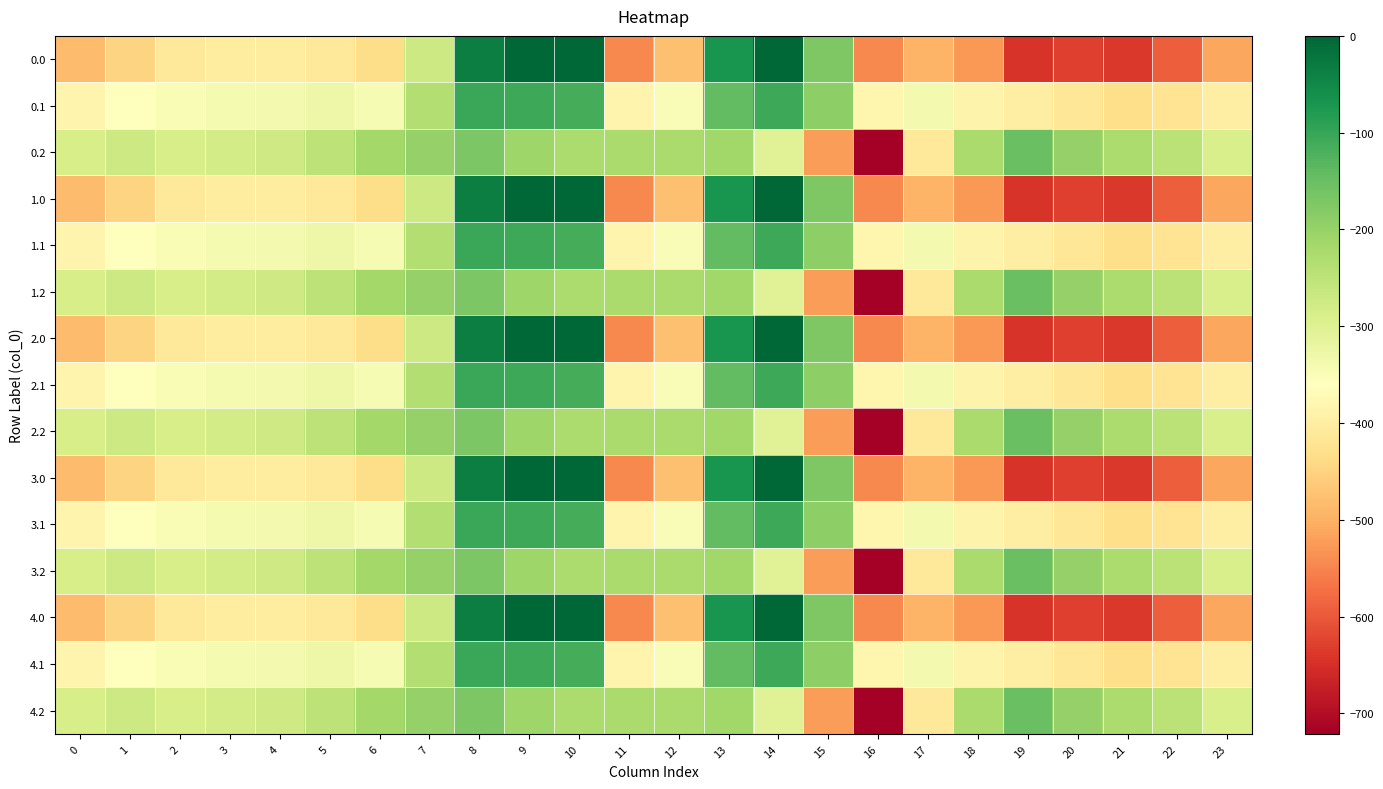

What is the total value across all series at 11?

-5771.2